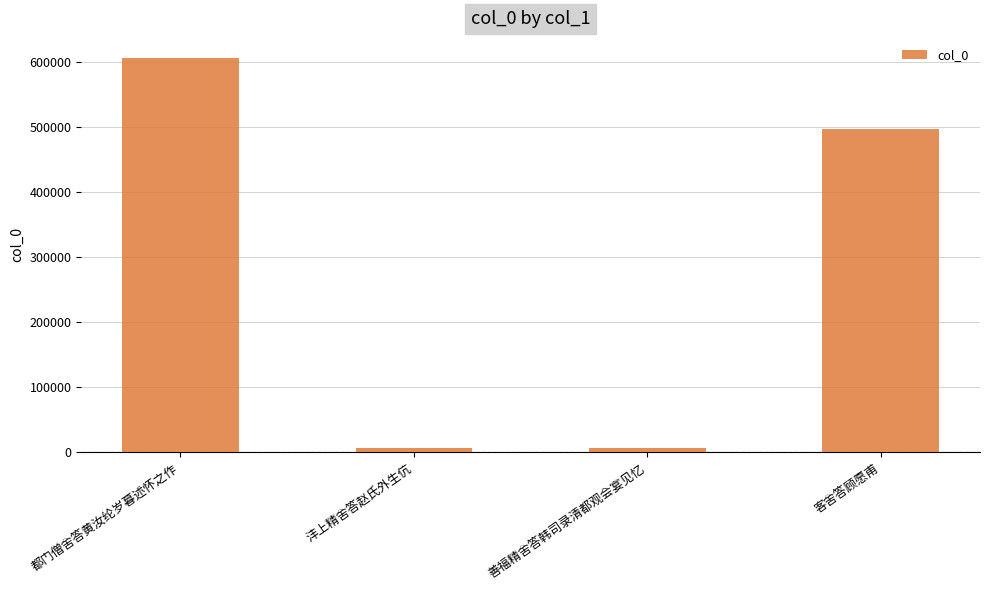

At which label is the value closest to 306238?

客舍答顾愿甫